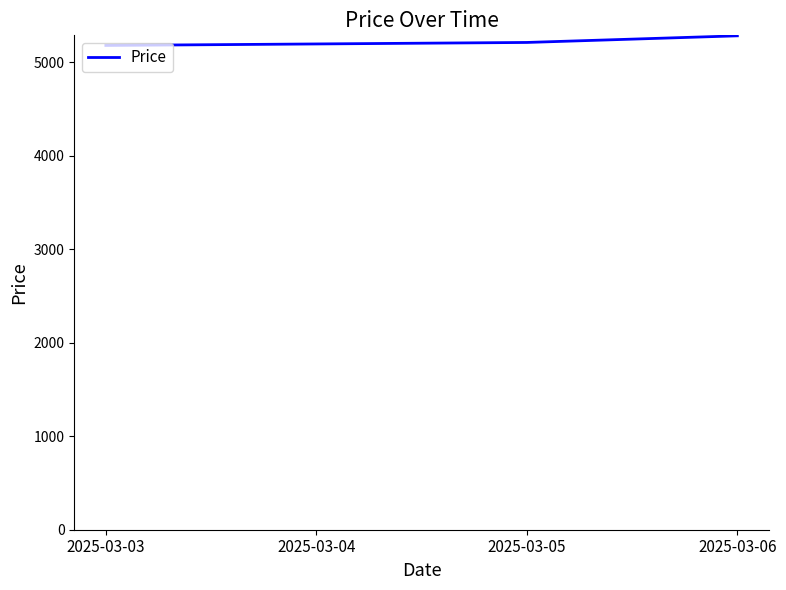

Approximately how many times larger is the value at 2025-03-04 compared to 2025-03-03?

1.0